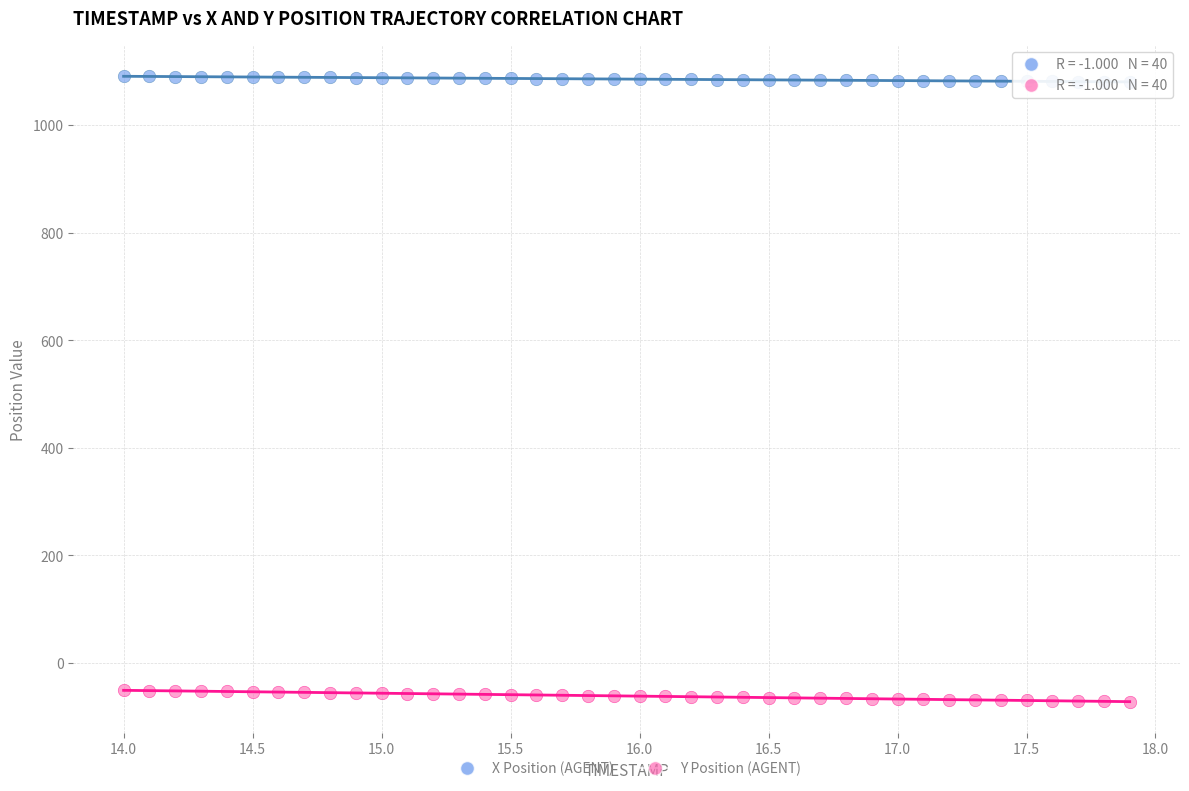

What is the X range (max minus min) for the scatter plot?

3.9